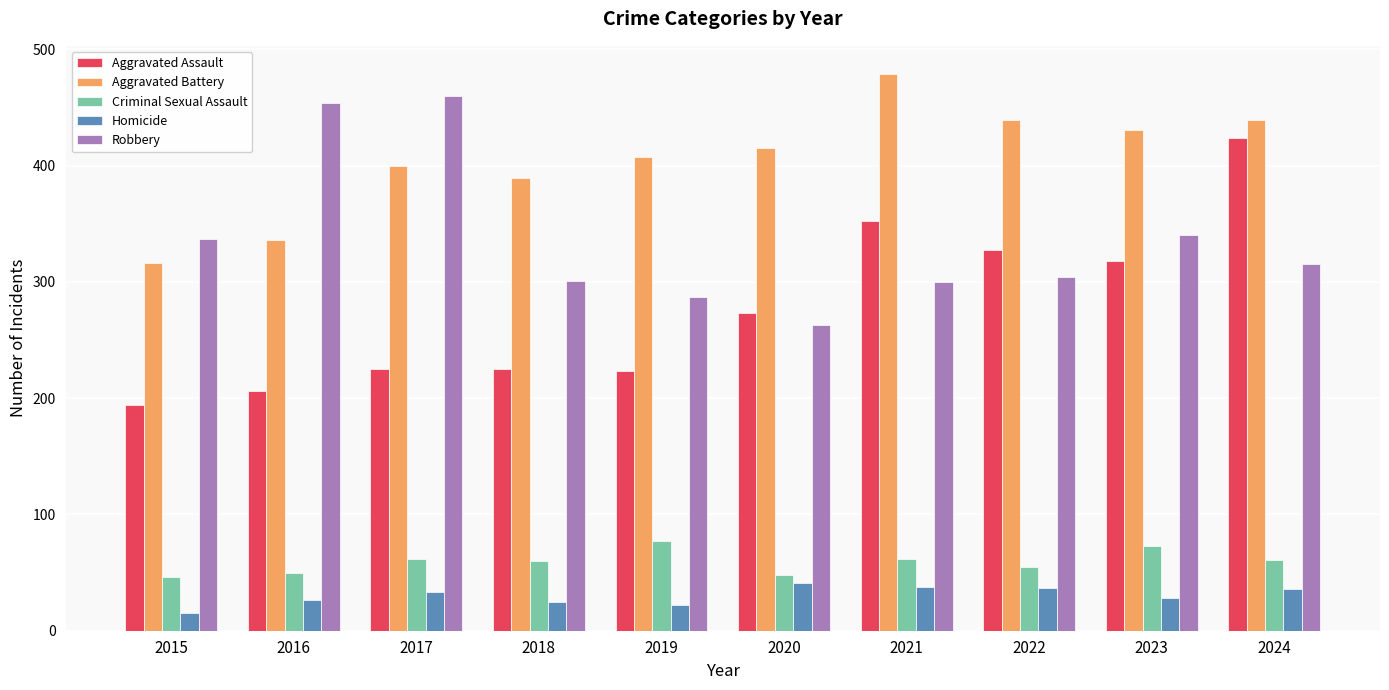

How many bars are there in total?

50